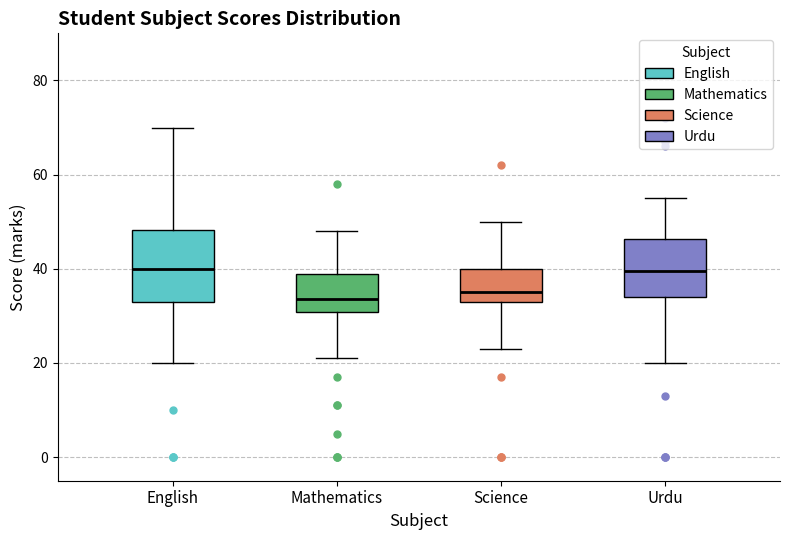

Where is the upper edge of the box for English on the y-axis? The values are not printed on the chart, so give them approximately, as read against the axis.

48